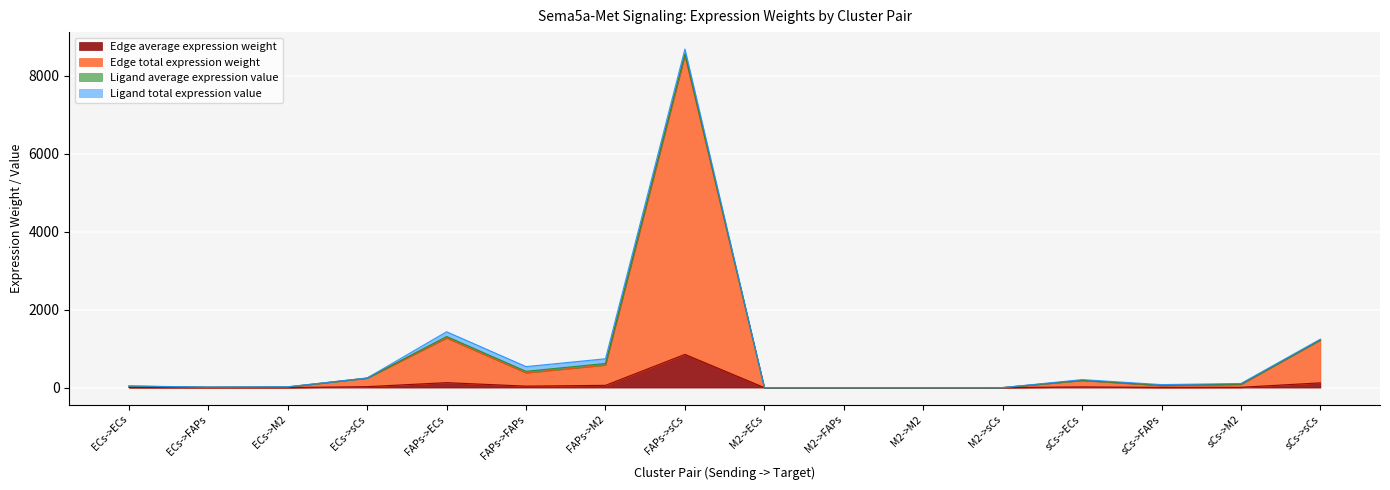

What is the label of the 14th point from the right?

ECs->M2